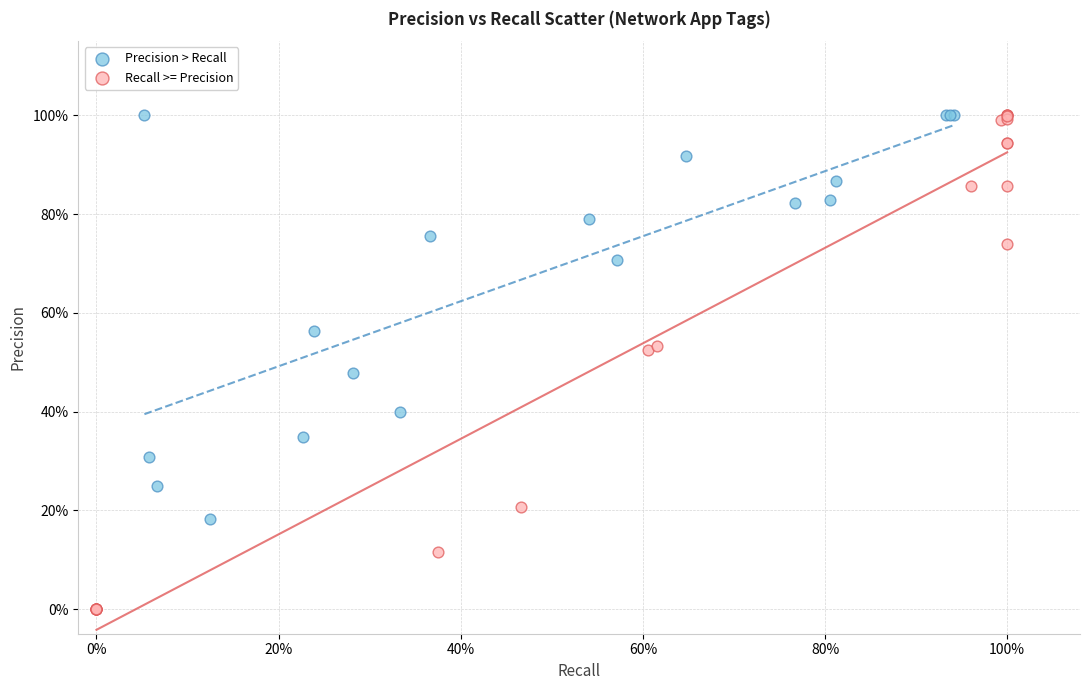

What are all the series names shown in the legend?

Precision > Recall, Recall >= Precision